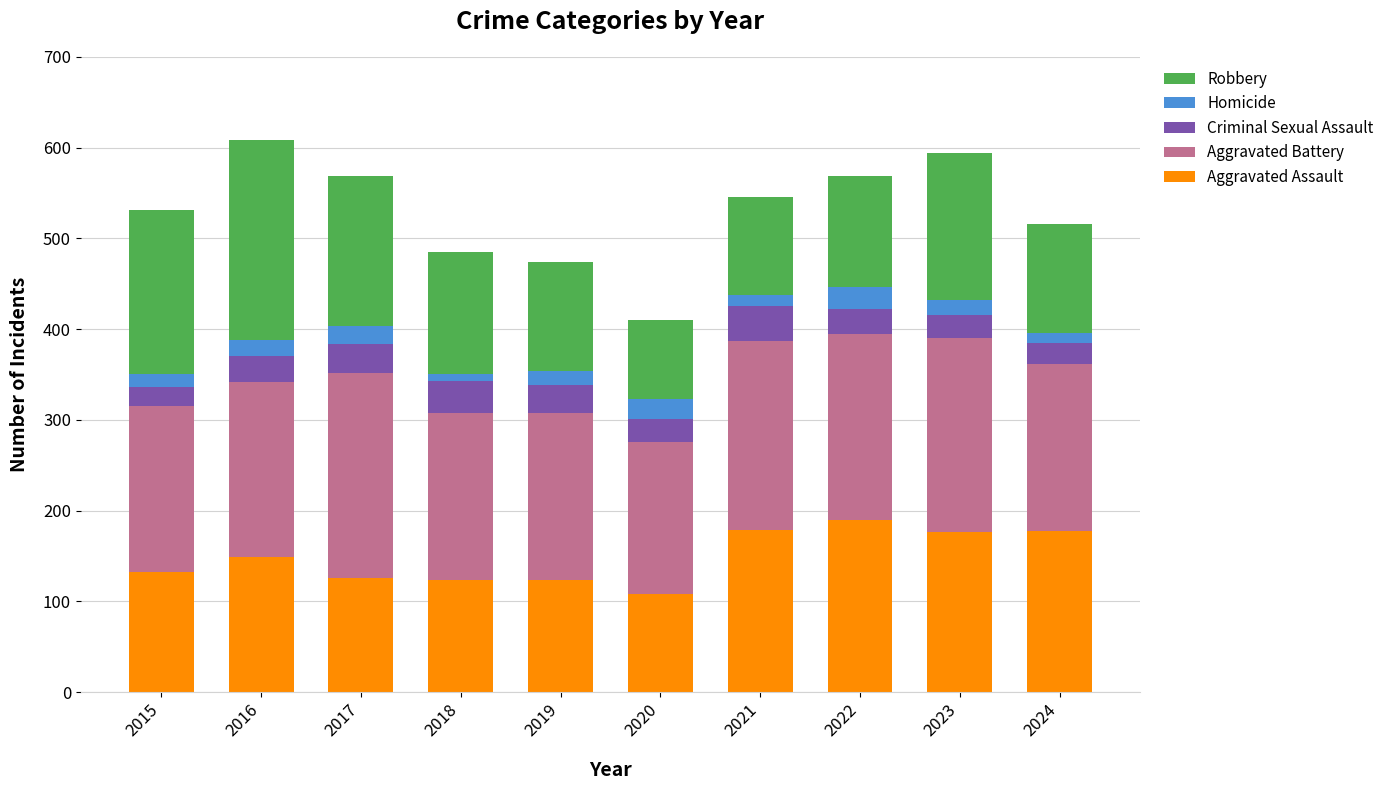

What is the maximum value for Aggravated Assault?

190